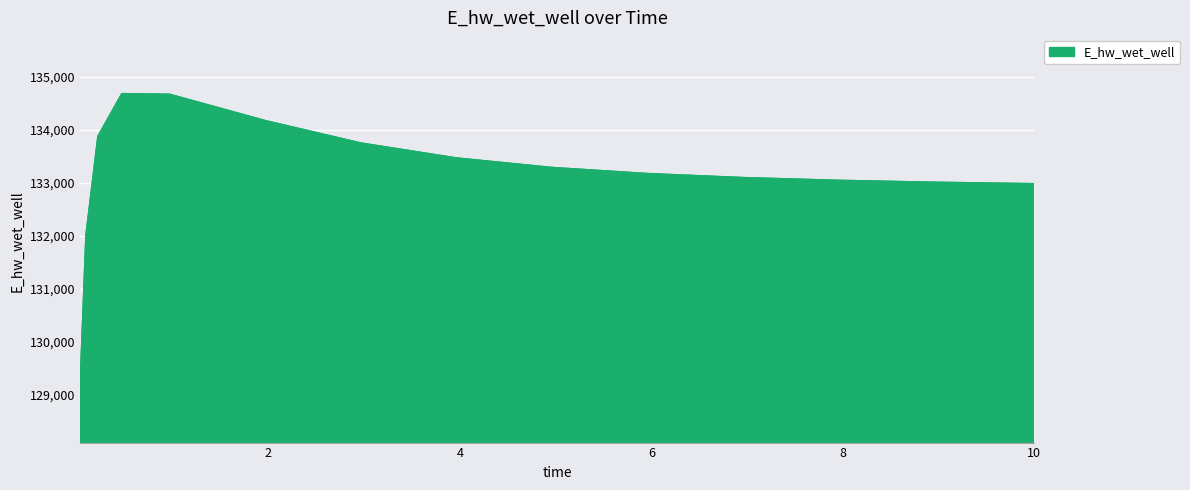

What is the greatest value displayed?

134686.4